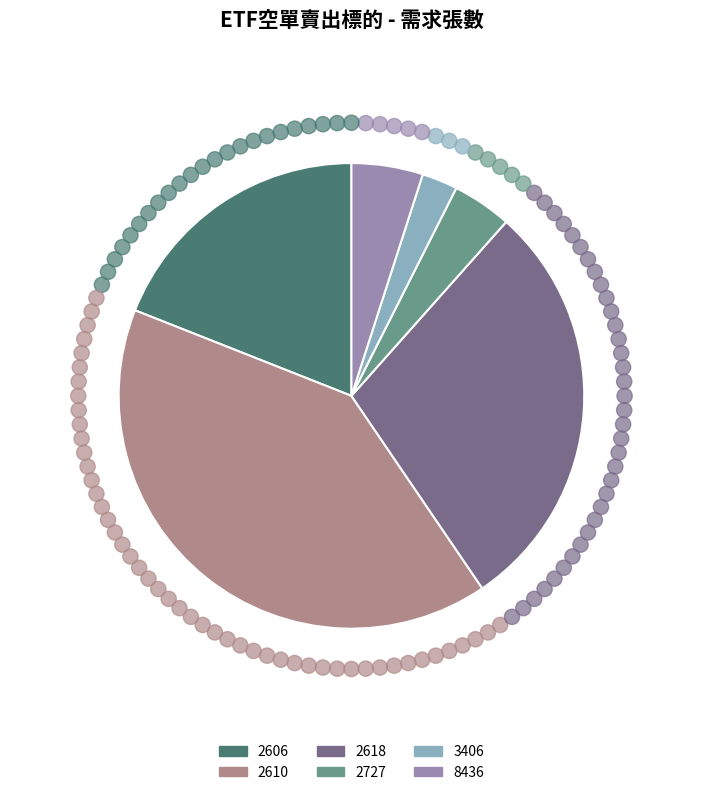

Does 8436 represent more than half of the total?

No